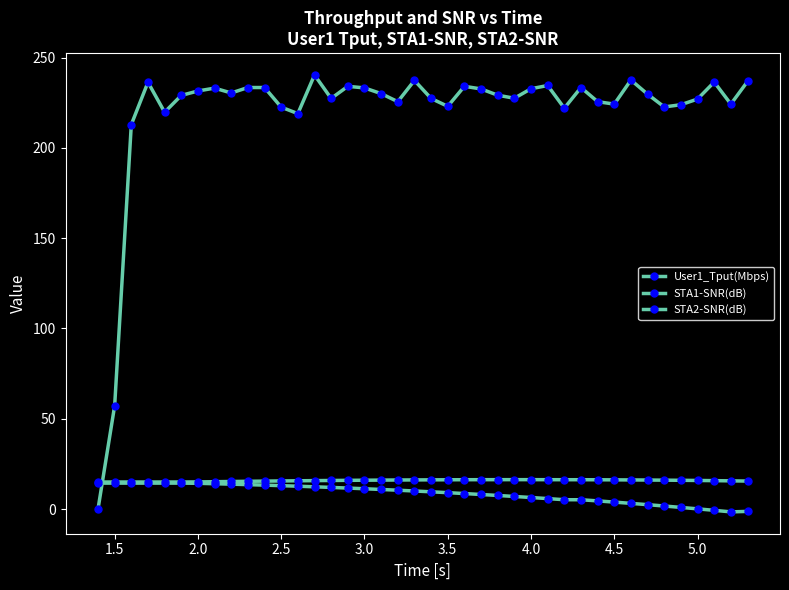

True or false: STA1-SNR(dB) and STA2-SNR(dB) intersect in this chart.

False